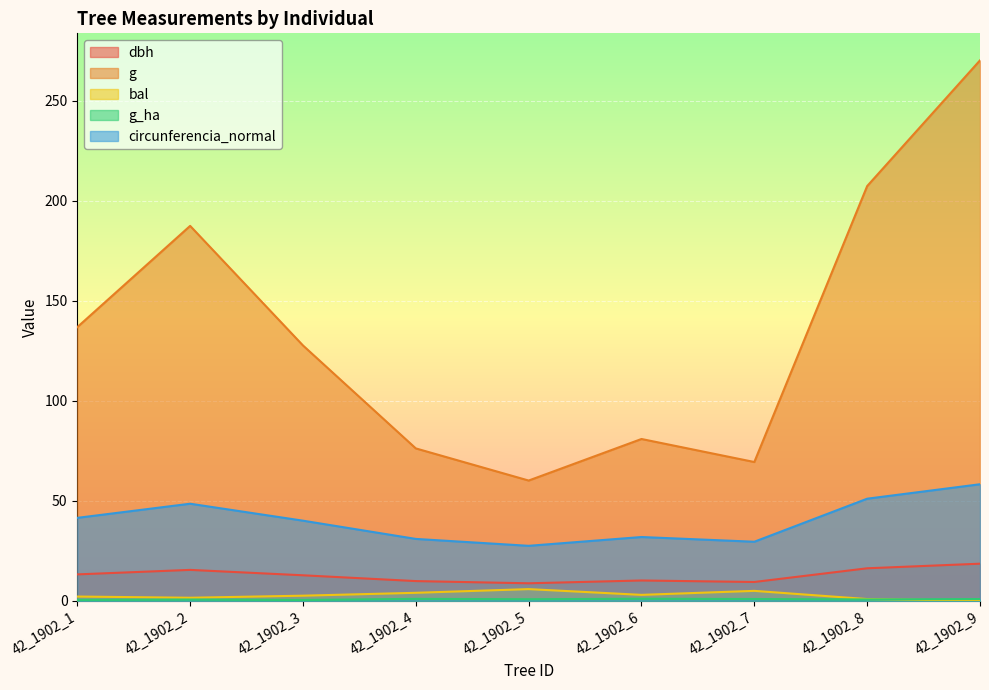

Where does the circunferencia_normal series first go above 40?

42_1902_1